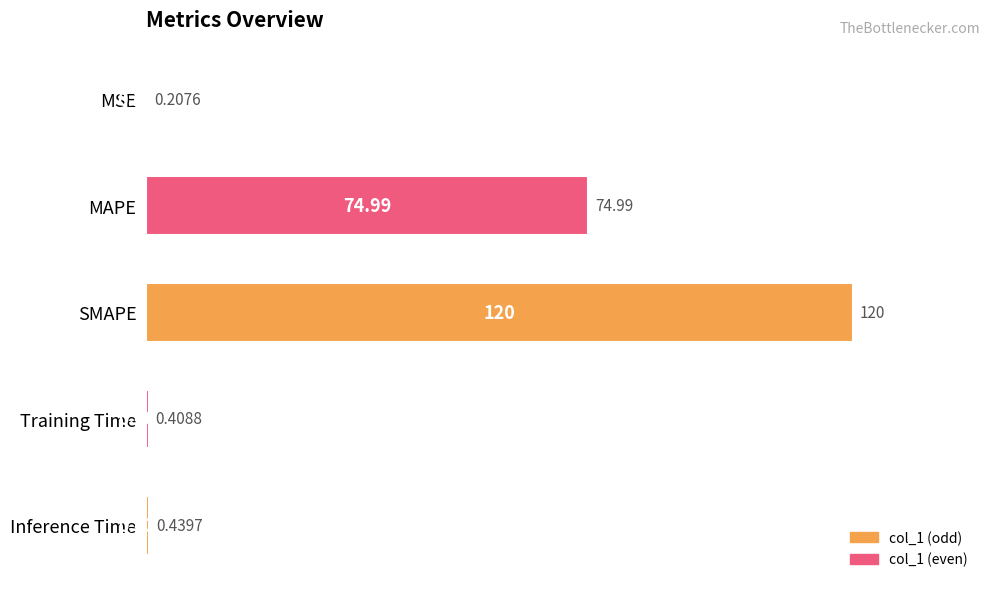

What is the greatest value displayed?

120.0